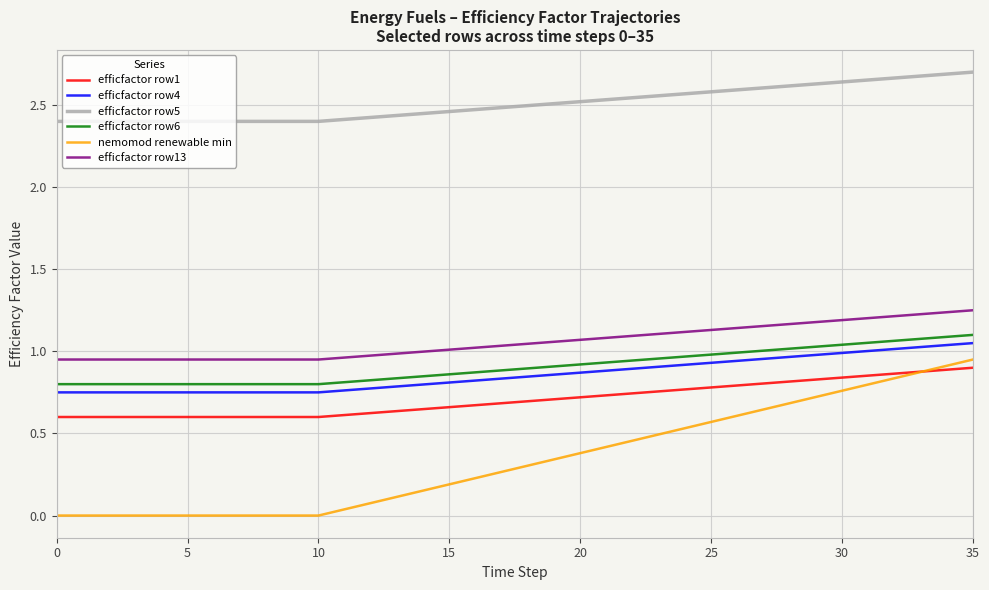

True or false: efficfactor row13 and efficfactor row4 intersect in this chart.

False